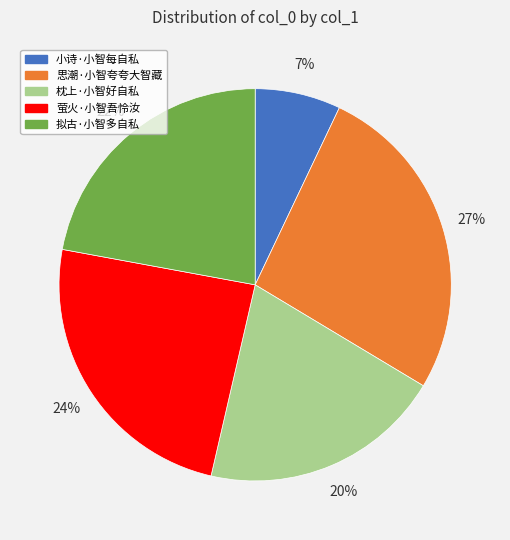

Which category has the smallest portion of the pie?

小诗·小智每自私